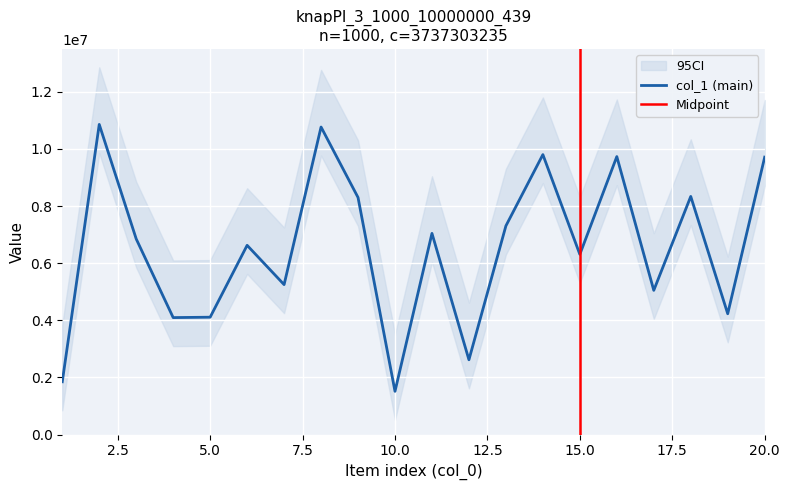

Between 17 and 13, which is larger?

13